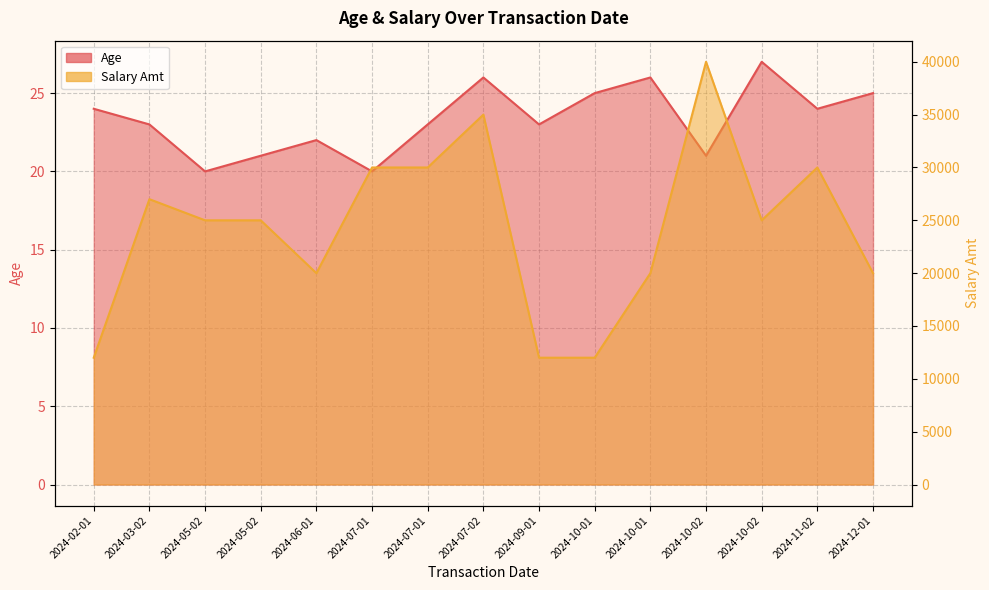

Rank the series by their average value, from lowest to highest.

Age, Salary Amt